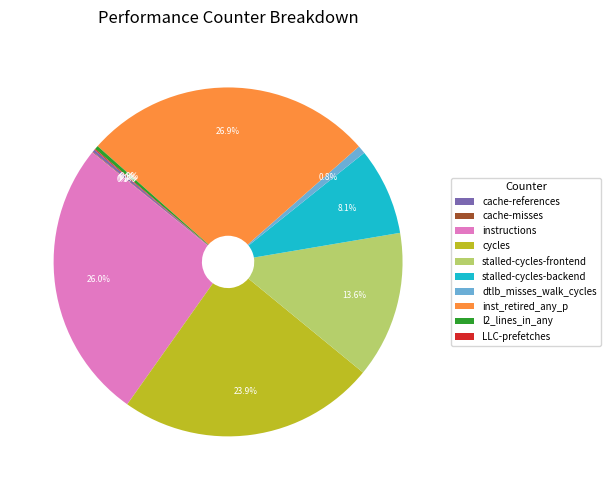

What portion of the pie excludes instructions?

74.0%